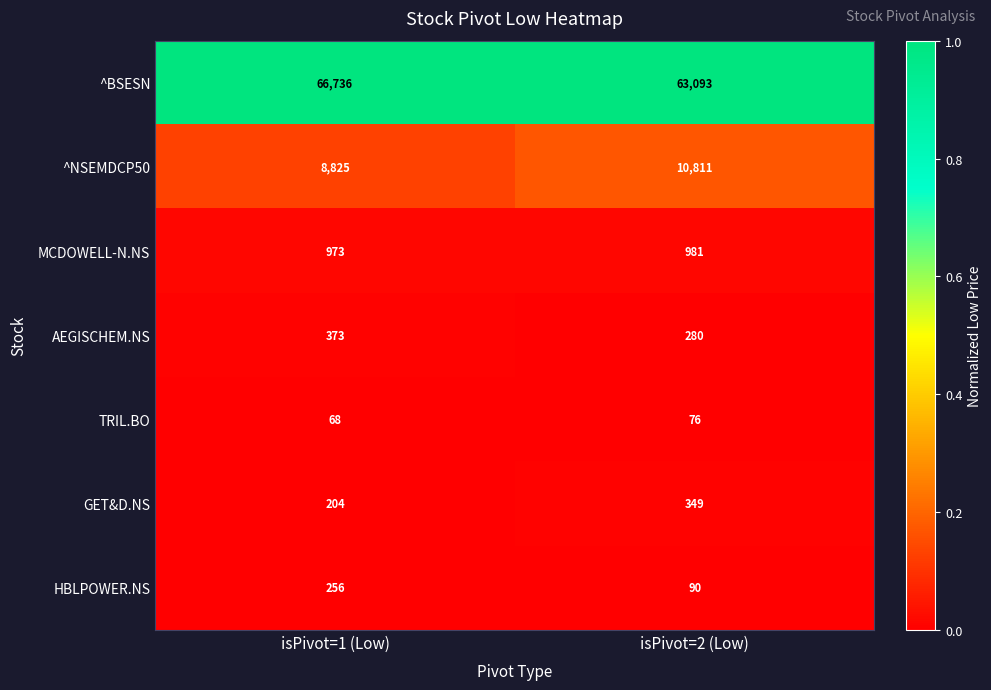

What is the spread (max minus min) of values at isPivot=2 (Low)?

63017